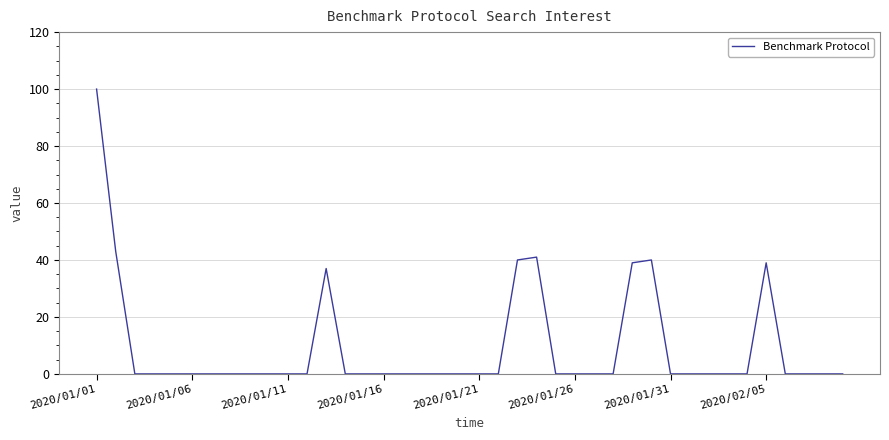

What is the greatest value displayed?

100